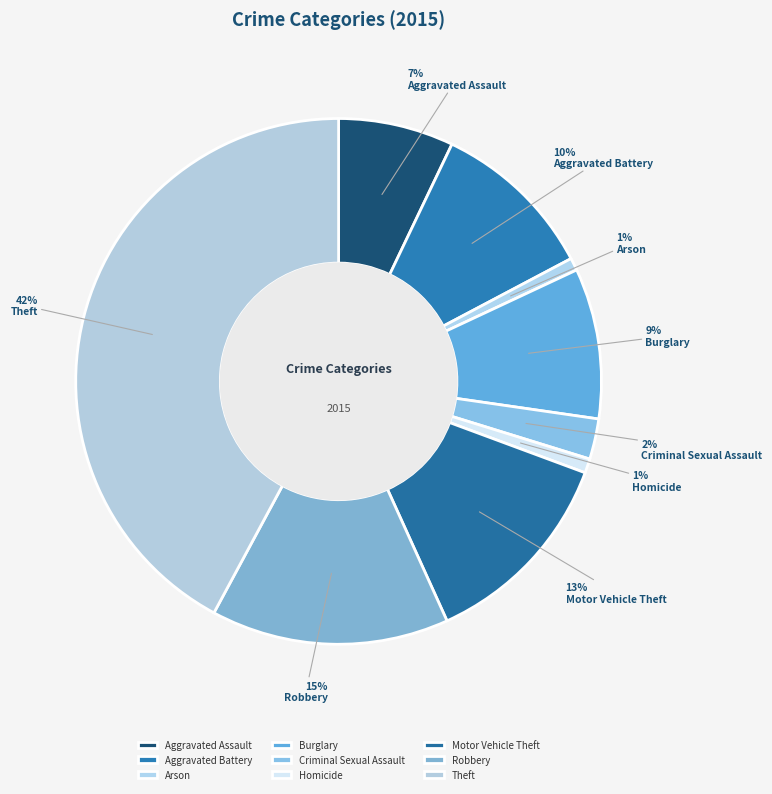

Combined, do Aggravated Battery and Aggravated Assault account for over 50%?

No